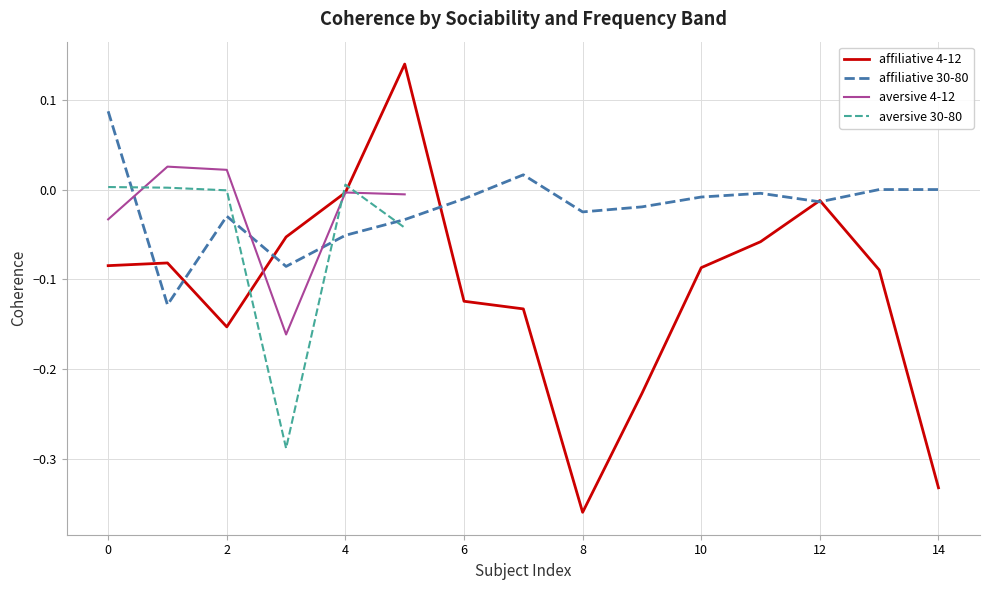

How many negative values does the affiliative 4-12 series have?

14